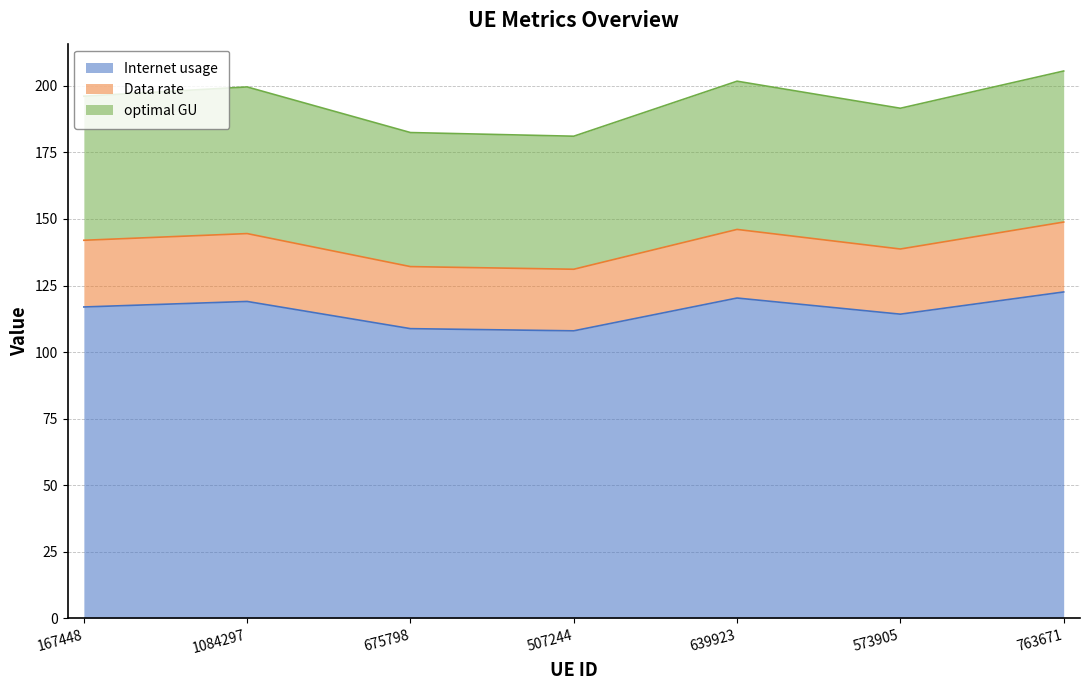

Which label corresponds to the smallest value in the chart?

507244